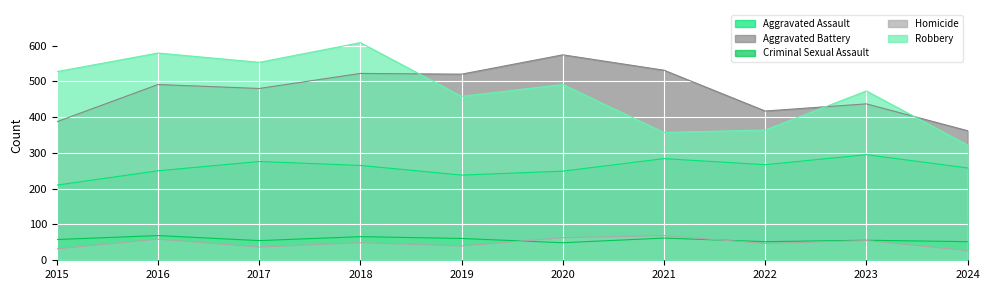

What is the value of the Aggravated Assault point at the 1st from the left?

210